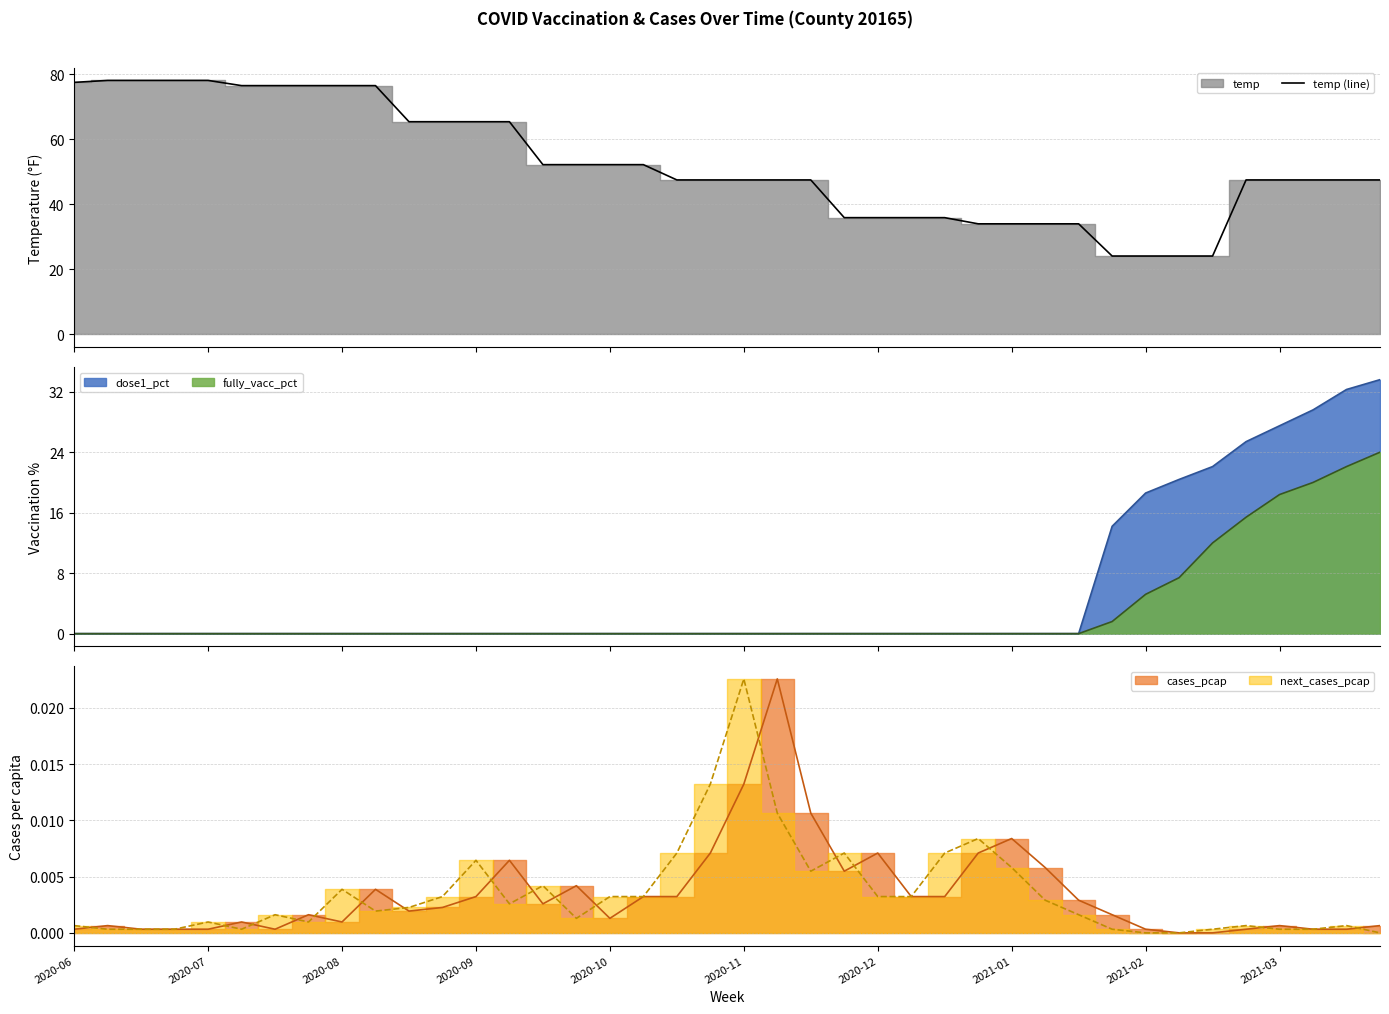

What is the highest value of the temp (line) series?

78.1